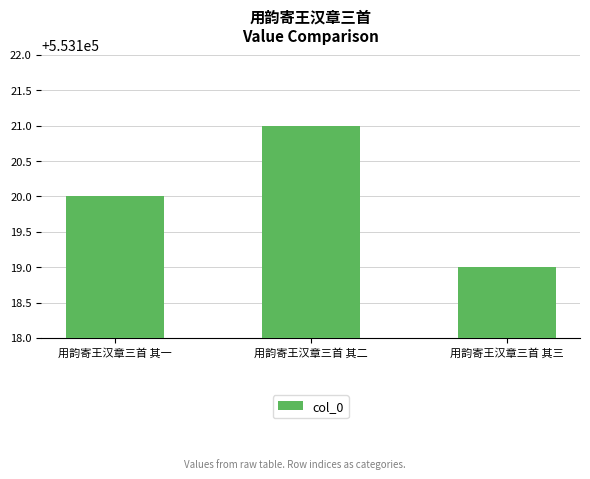

Rank the categories by value from highest to lowest.

用韵寄王汉章三首 其二, 用韵寄王汉章三首 其一, 用韵寄王汉章三首 其三